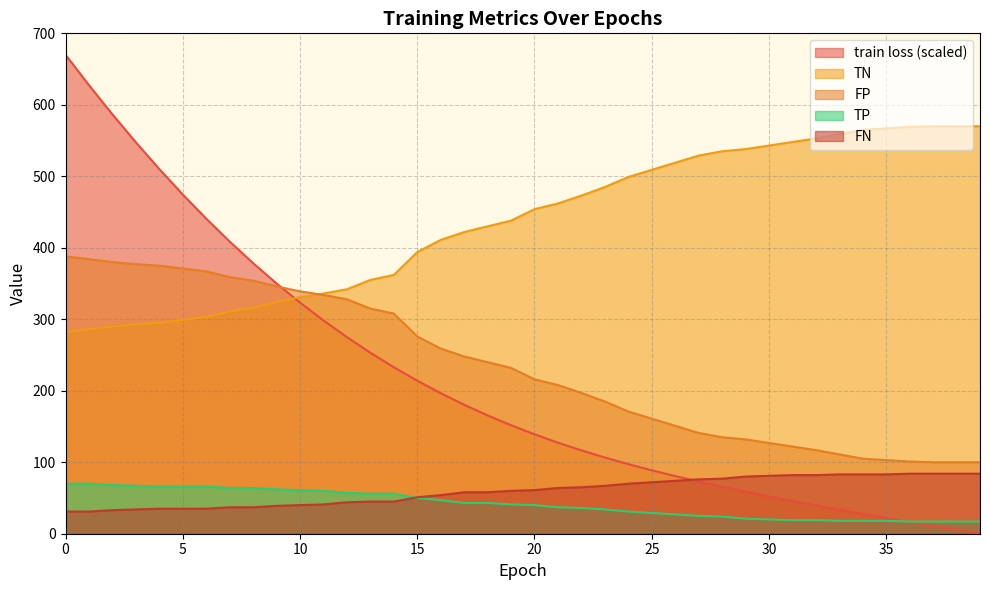

At which label is TP closest to 43?

17